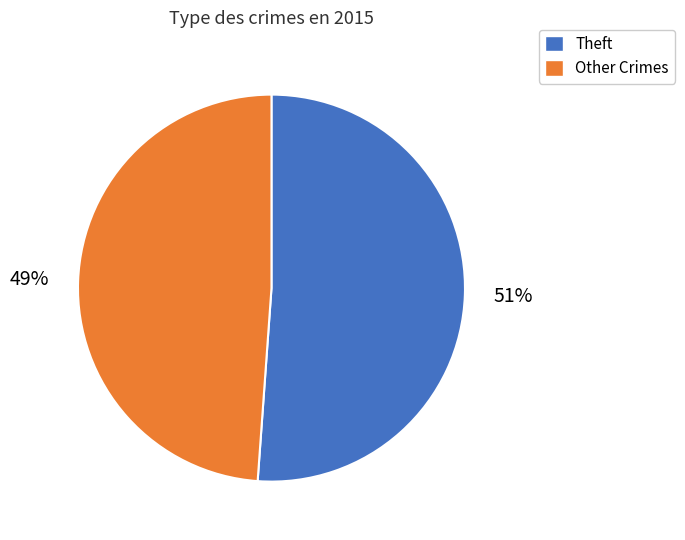

Which slice is the largest?

Theft